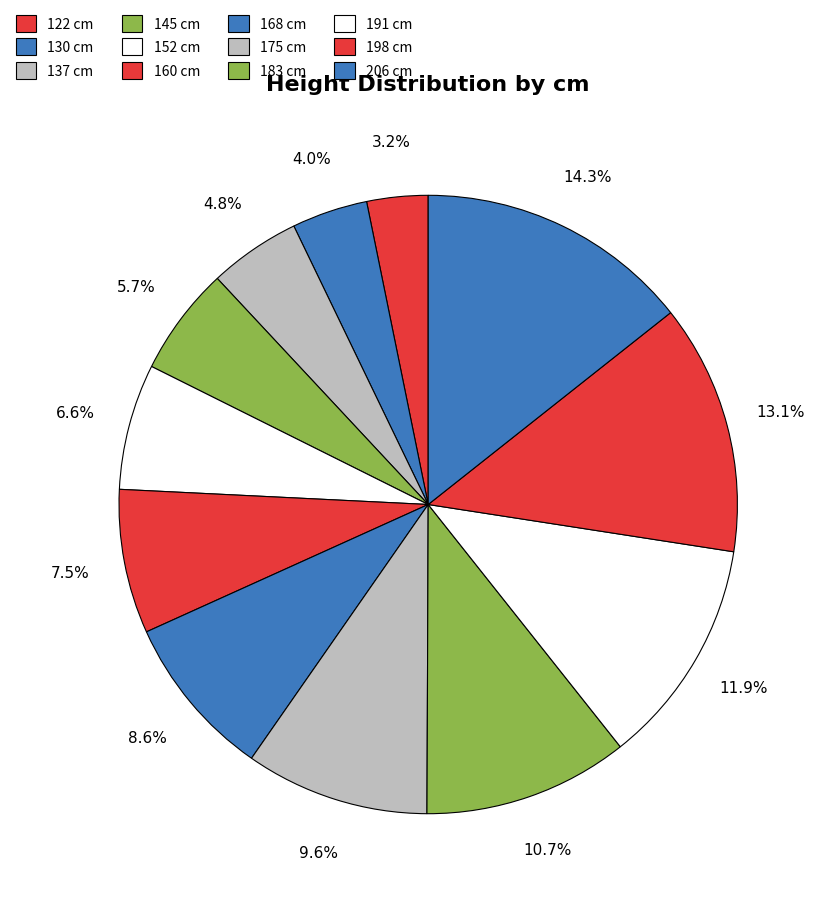

Rank the categories by value from lowest to highest.

122, 130, 137, 145, 152, 160, 168, 175, 183, 191, 198, 206